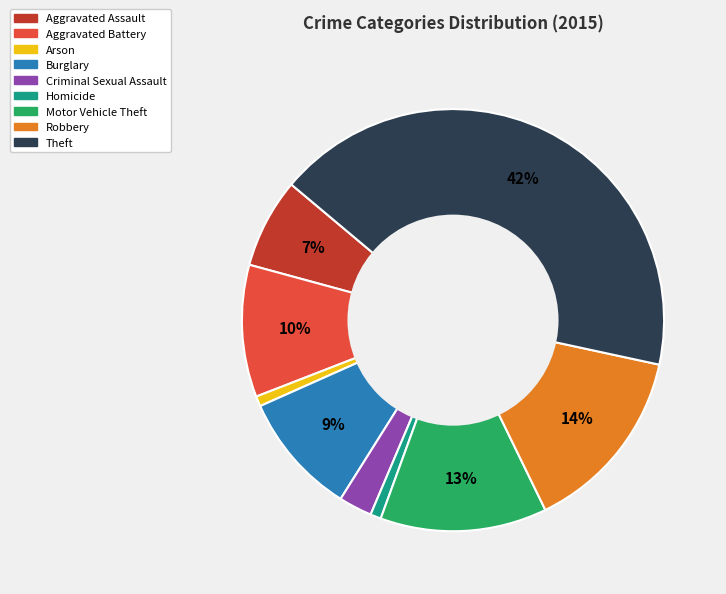

Approximately how many times larger is the value at Motor Vehicle Theft compared to Burglary?

1.4